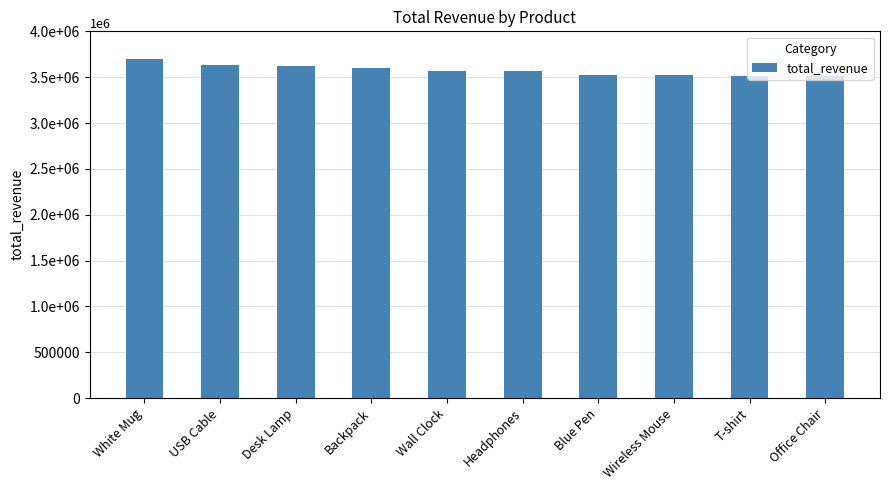

What is the change in value from USB Cable to Wireless Mouse?

-116490.0